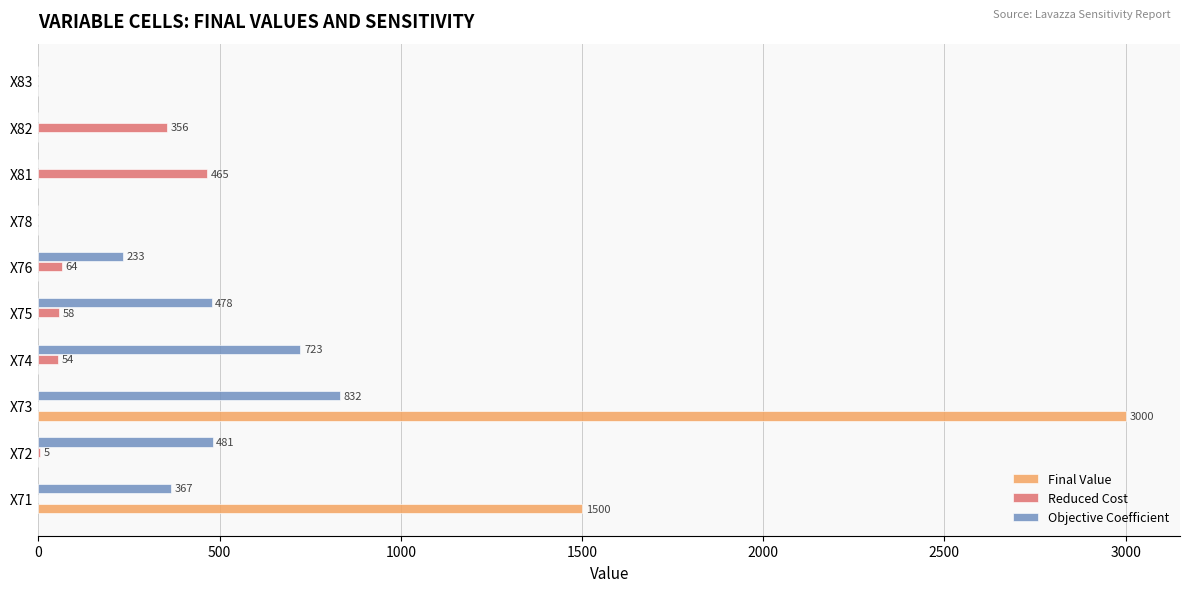

Which category has the highest value in the Reduced Cost series?

X81